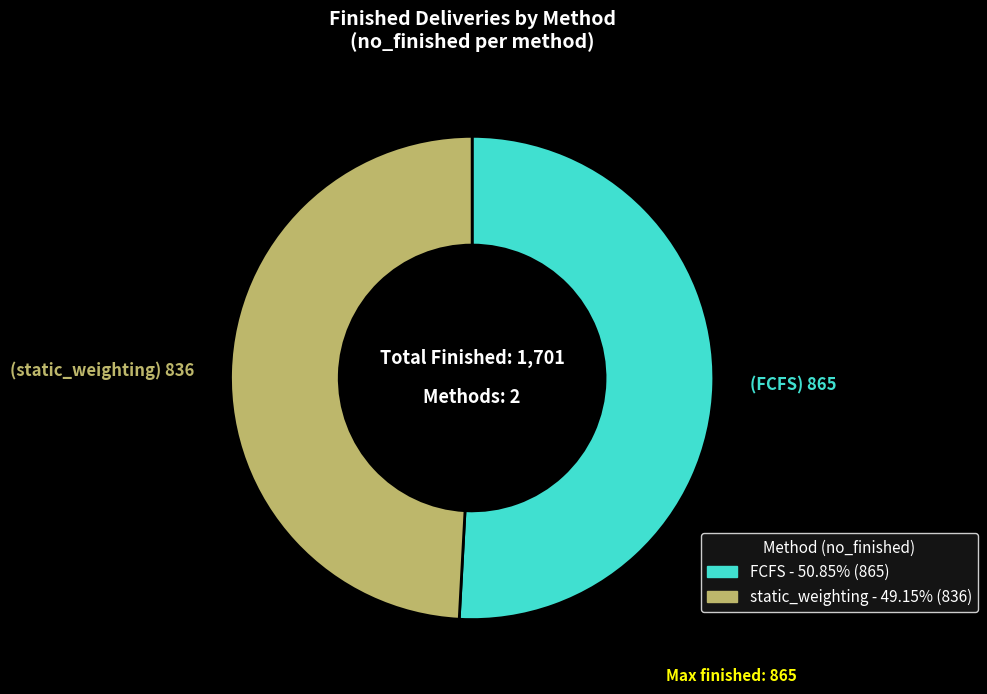

Is FCFS the majority of the pie?

Yes